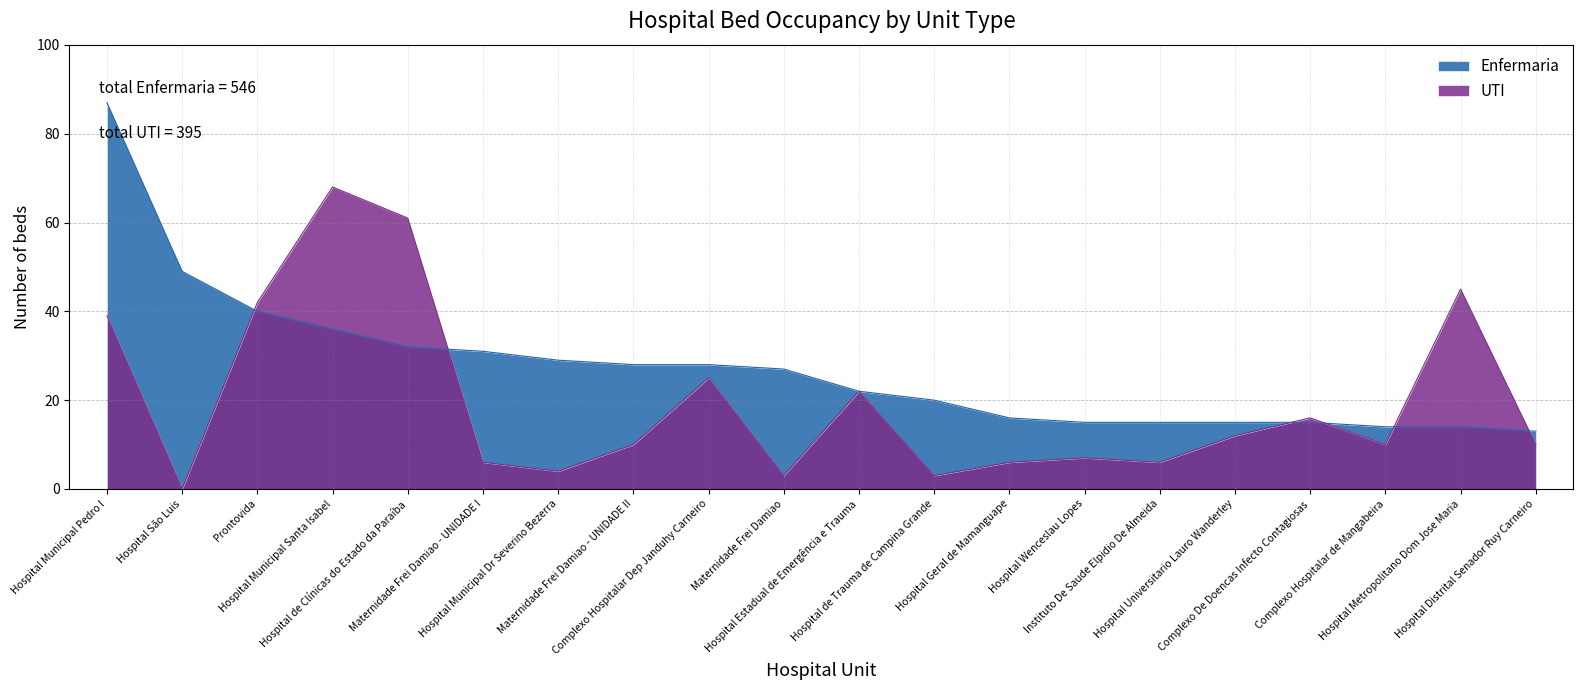

What is the value of the UTI point at the 14th from the left?

7